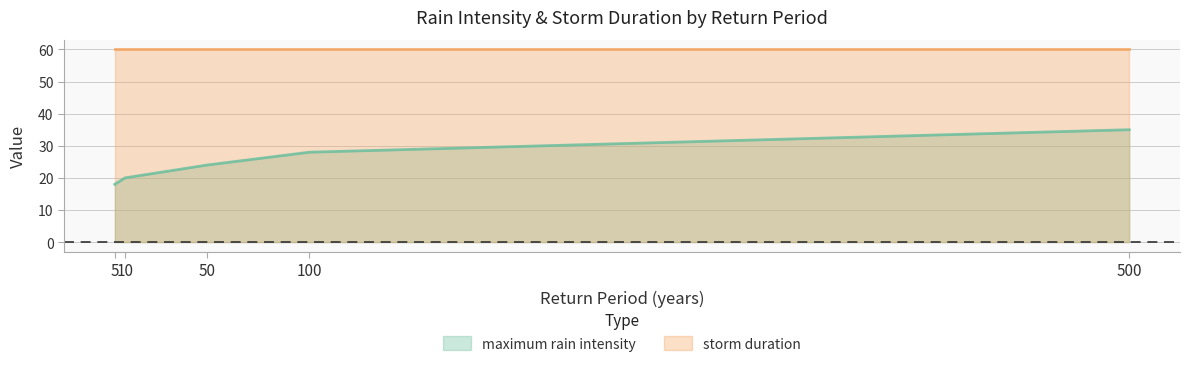

At which label is the value closest to 26?

50